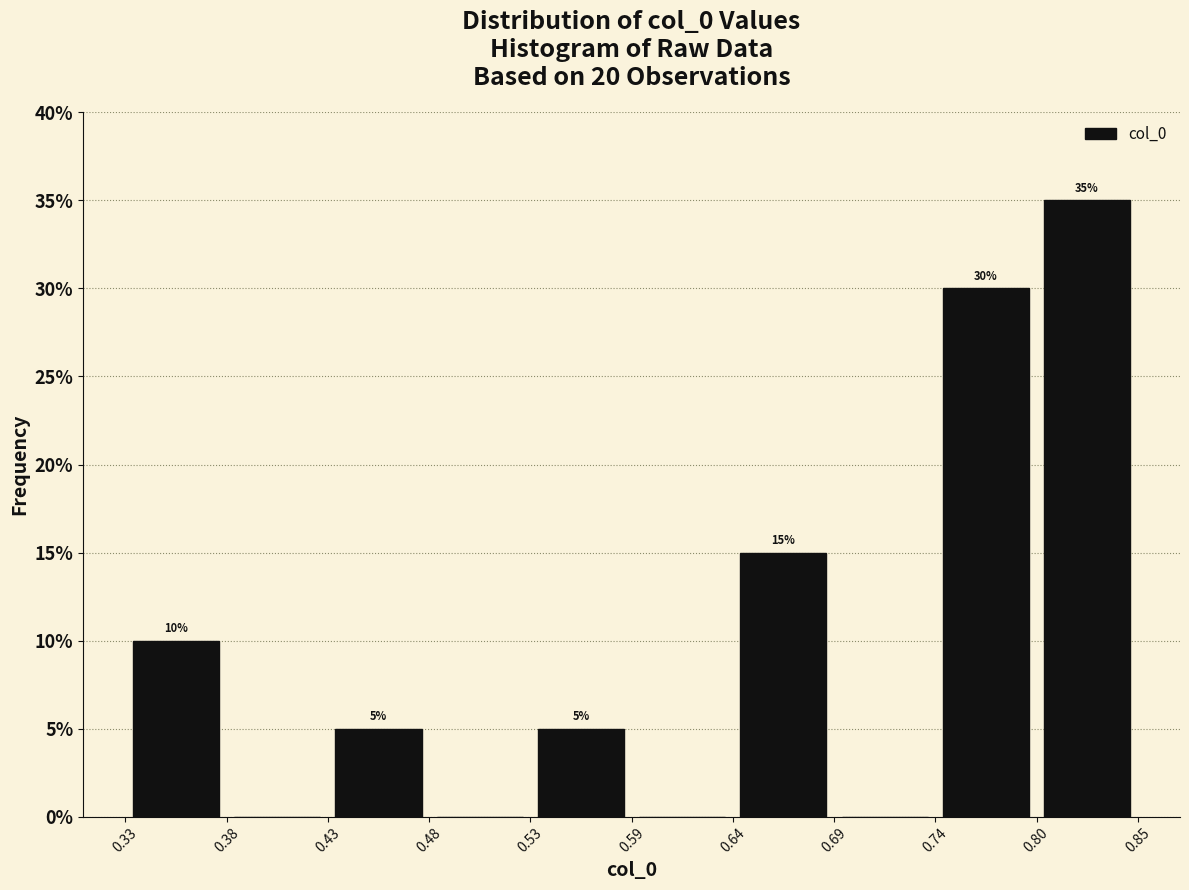

Over which range of the x-axis is the bar tallest?

0.80 to 0.85